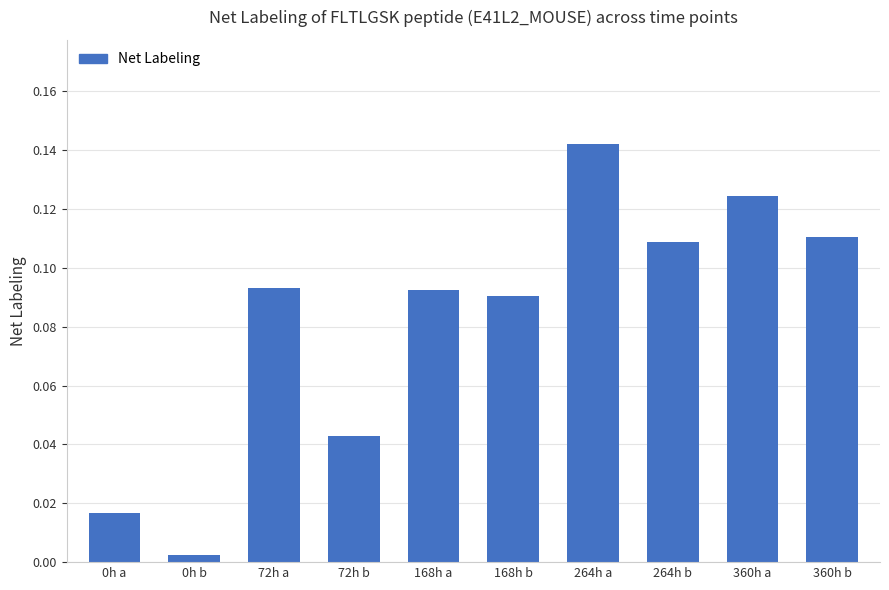

What is the sum of all values?

0.8